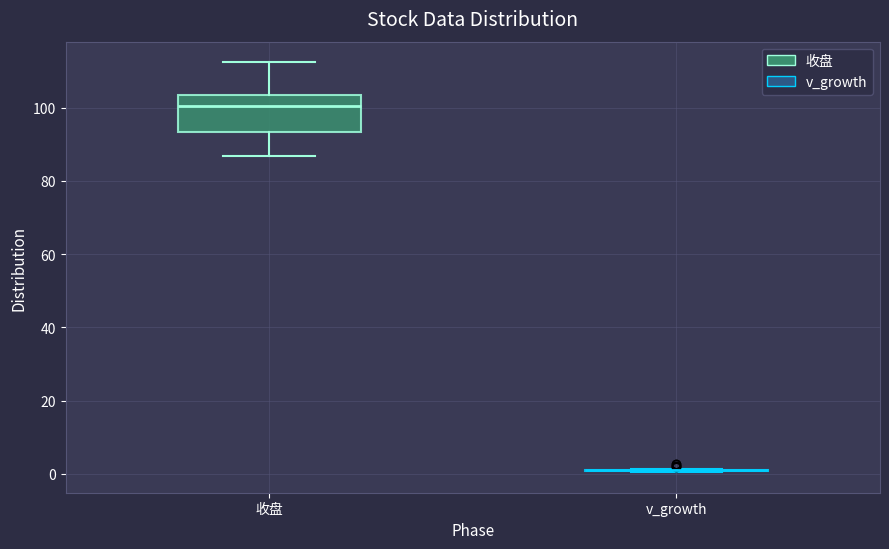

Which box is the tallest, from its lower edge to its upper edge?

收盘